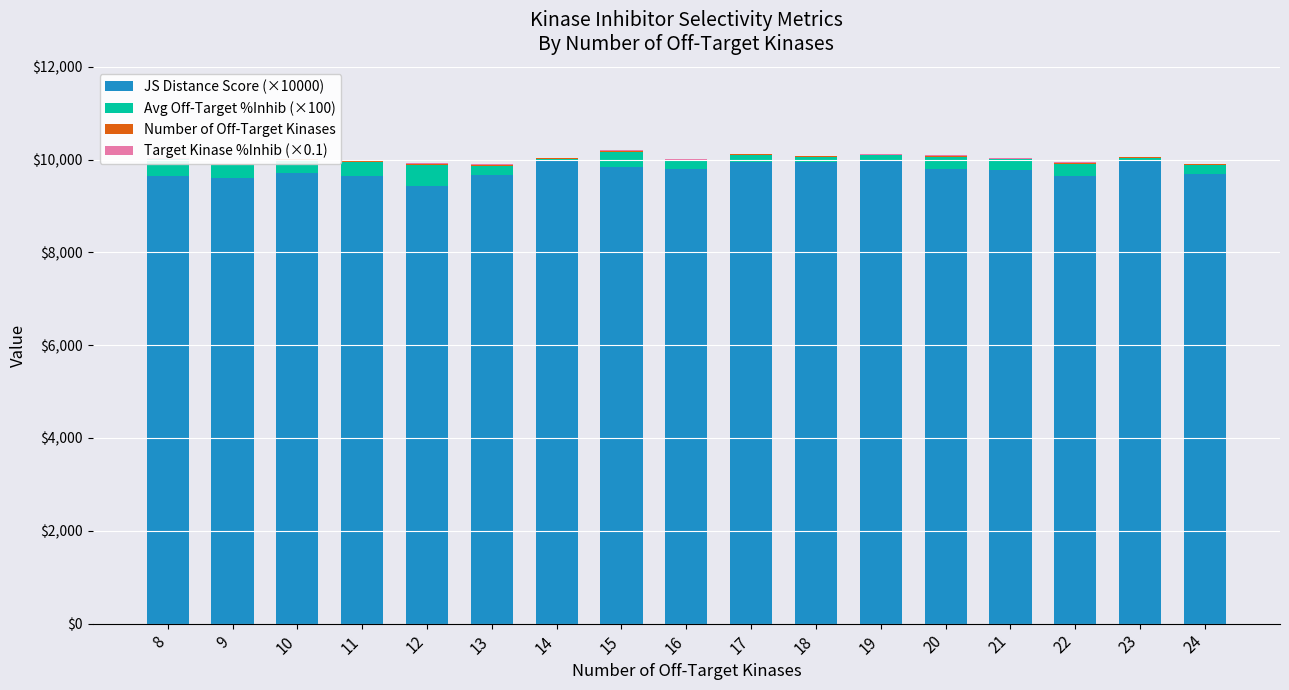

The Number of Off-Target Kinases series shows 5.5 at 8. True or false?

False